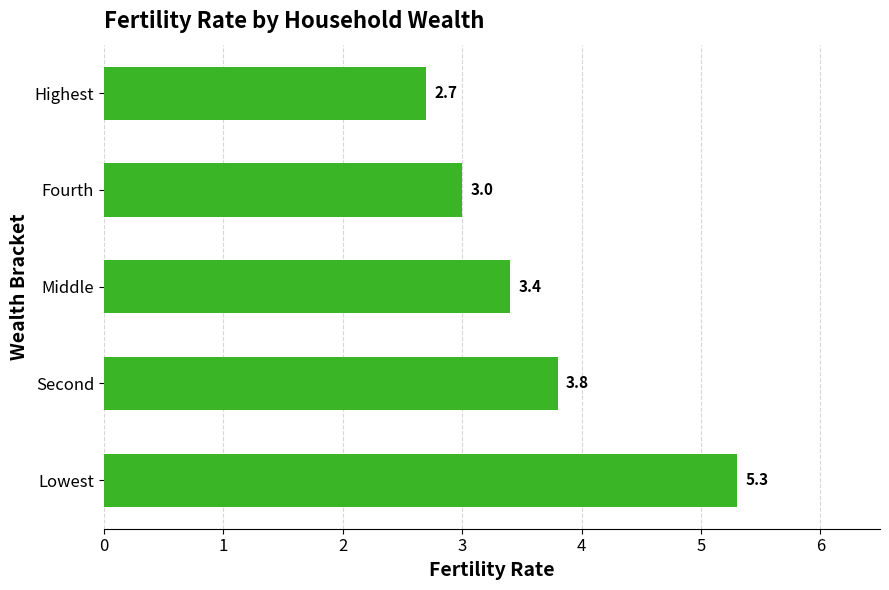

Between Fourth and Middle, which is larger?

Middle